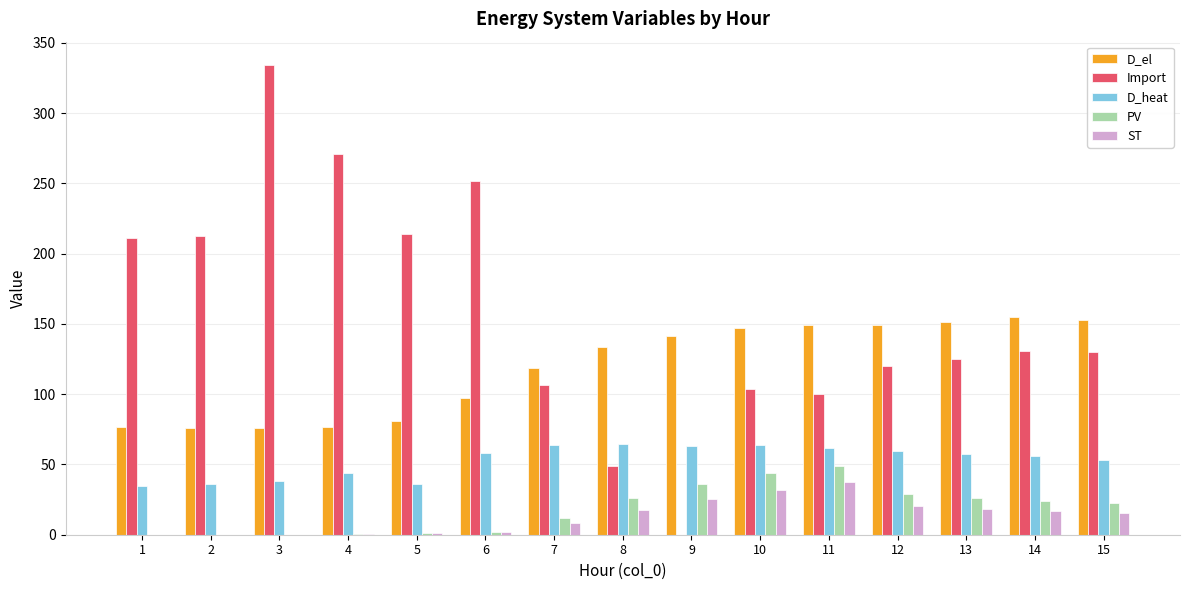

Is it true that ST equals 15.7 at 15?

True